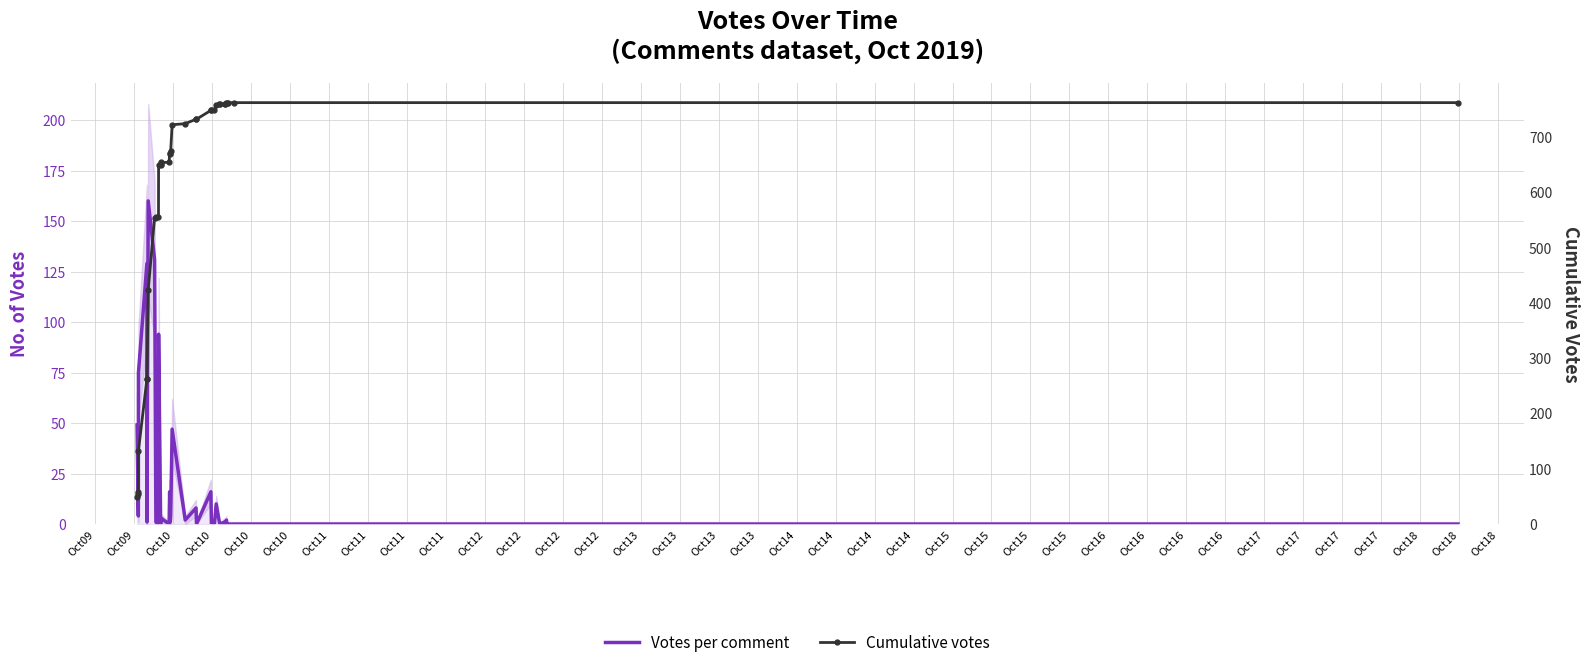

Between Oct11 and Oct13, which series saw the biggest shift?

Cumulative votes